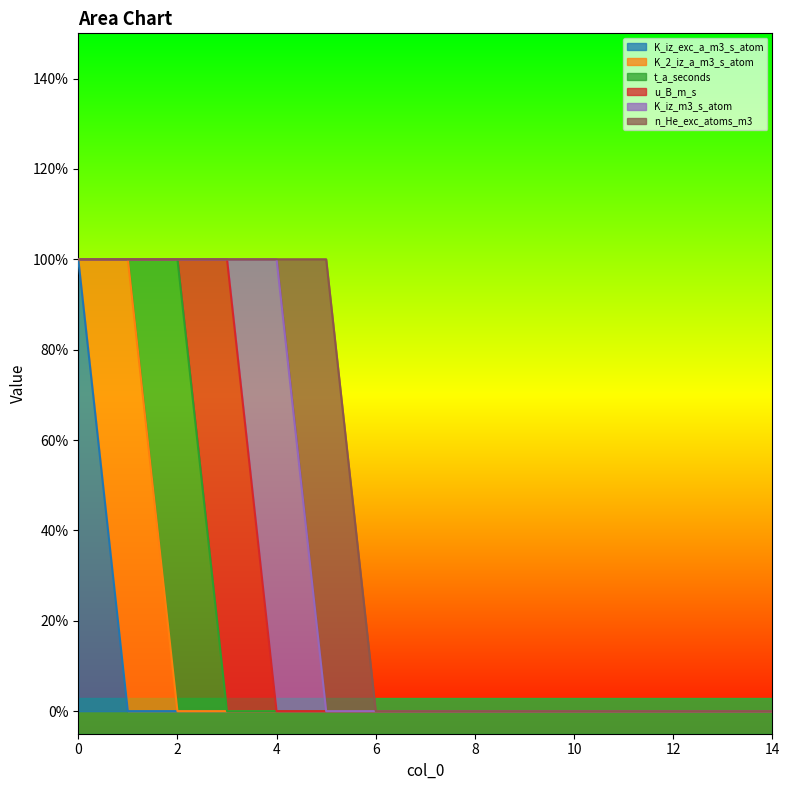

Reading left to right, transcribe all the data shown in this chart.

K_iz_exc_a_m3_s_atom: 1	0	0	0	0	0	0	0	0	0	0	0	0	0	0
K_2_iz_a_m3_s_atom: 0	1	0	0	0	0	0	0	0	0	0	0	0	0	0
t_a_seconds: 0	0	1	0	0	0	0	0	0	0	0	0	0	0	0
u_B_m_s: 0	0	0	1	0	0	0	0	0	0	0	0	0	0	0
K_iz_m3_s_atom: 0	0	0	0	1	0	0	0	0	0	0	0	0	0	0
n_He_exc_atoms_m3: 0	0	0	0	0	1	0	0	0	0	0	0	0	0	0